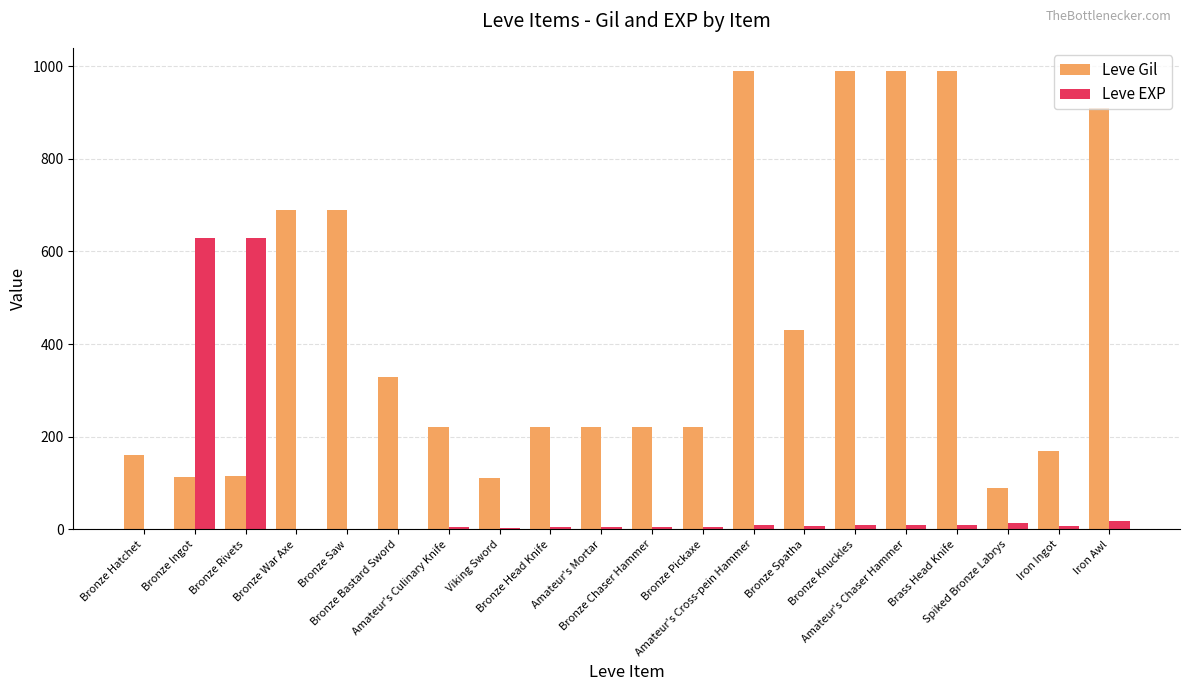

The value of Leve EXP at Bronze Chaser Hammer is 5. True or false?

True